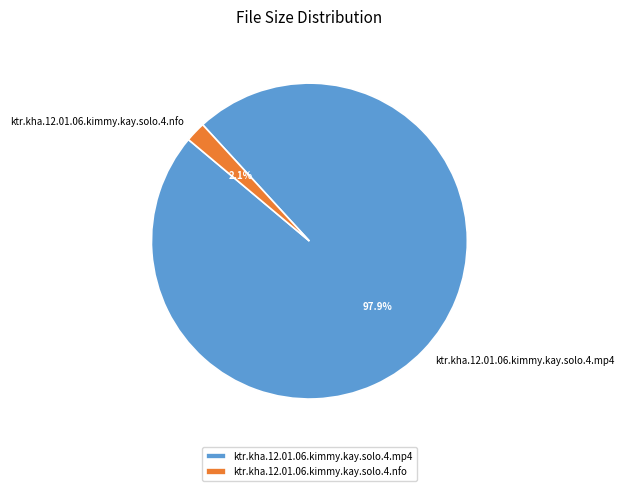

Combined, what portion of the pie is ktr.kha.12.01.06.kimmy.kay.solo.4.nfo and ktr.kha.12.01.06.kimmy.kay.solo.4.mp4?

100.0%